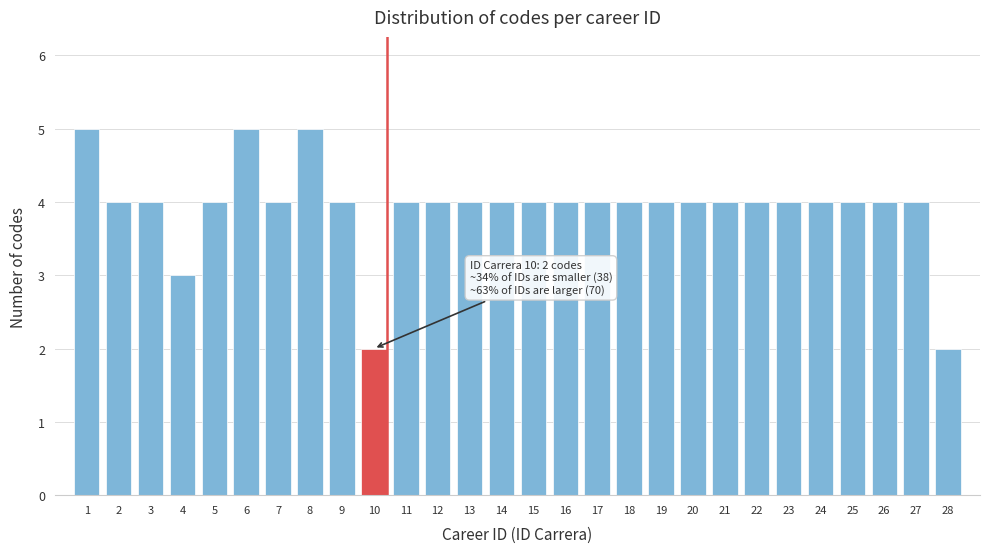

Reading left to right, extract all data points from this chart.

1=5	2=4	3=4	4=3	5=4	6=5	7=4	8=5	9=4	10=2	11=4	12=4	13=4	14=4	15=4	16=4	17=4	18=4	19=4	20=4	21=4	22=4	23=4	24=4	25=4	26=4	27=4	28=2